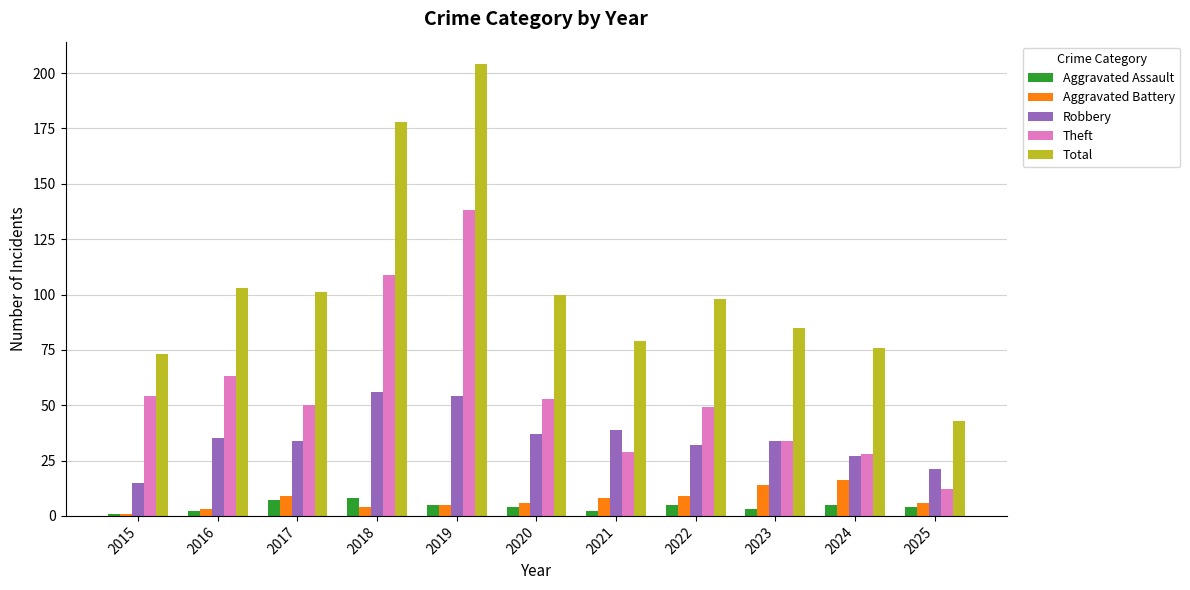

What is the highest value of the Aggravated Assault series?

8